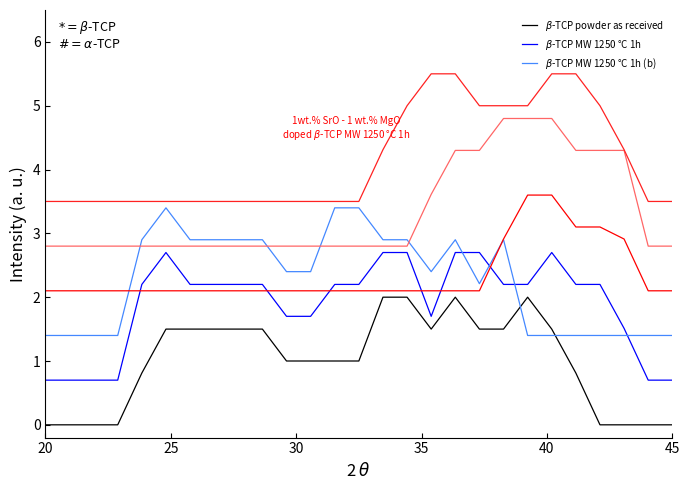

What is the greatest value displayed?

5.5